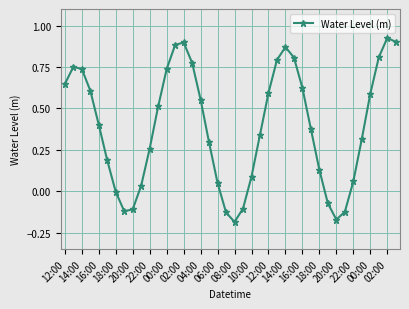

What is the difference between the maximum and minimum values?

1.1